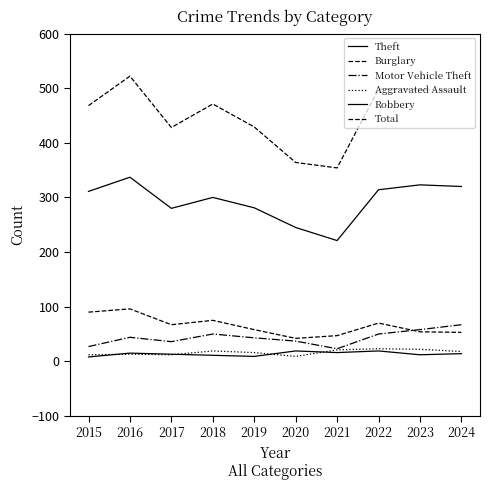

What is the sum of the Burglary values at 2019 and 2024?

111